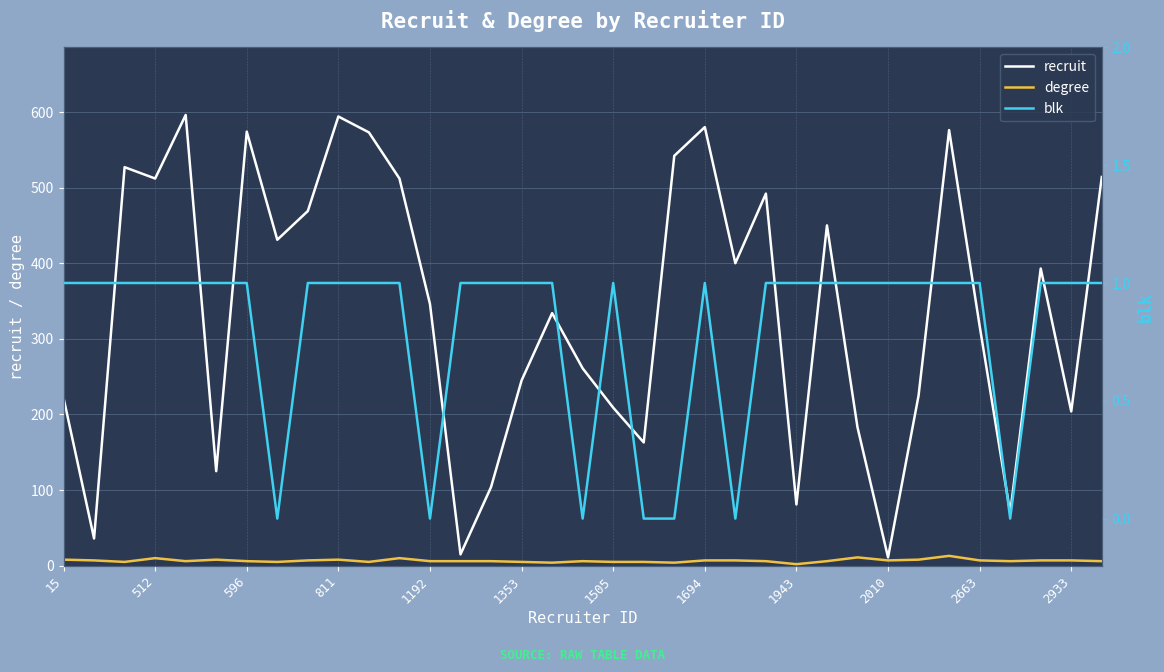

The recruit series shows 289 at 15. True or false?

False